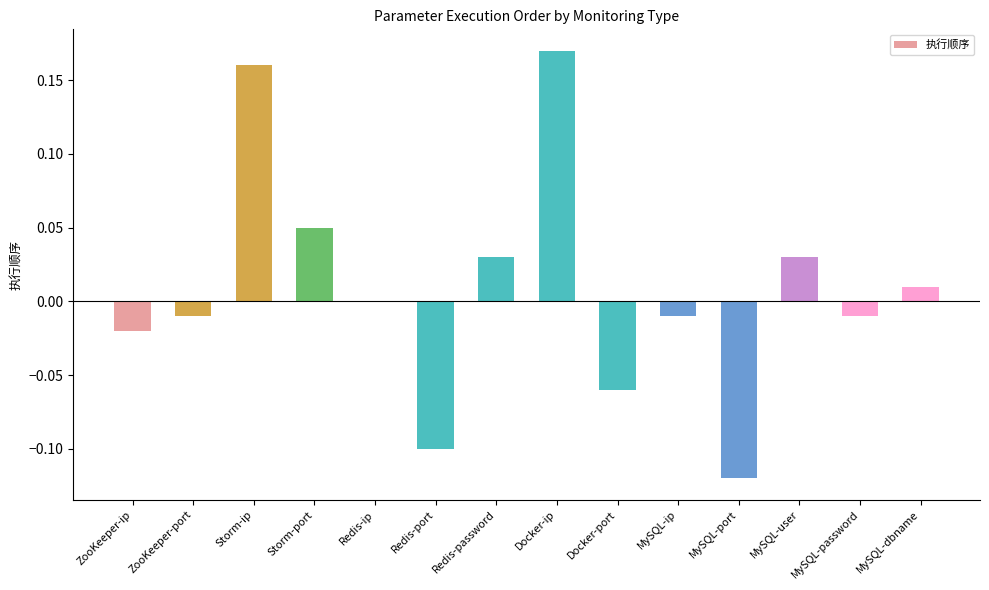

Is it true that the value at Storm-ip is 0.2?

True